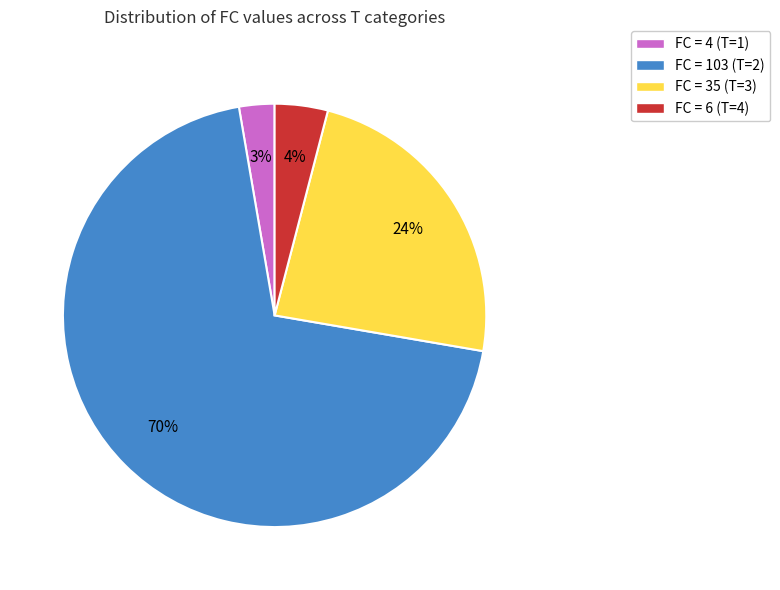

Is there any slice that represents more than half of the pie?

Yes